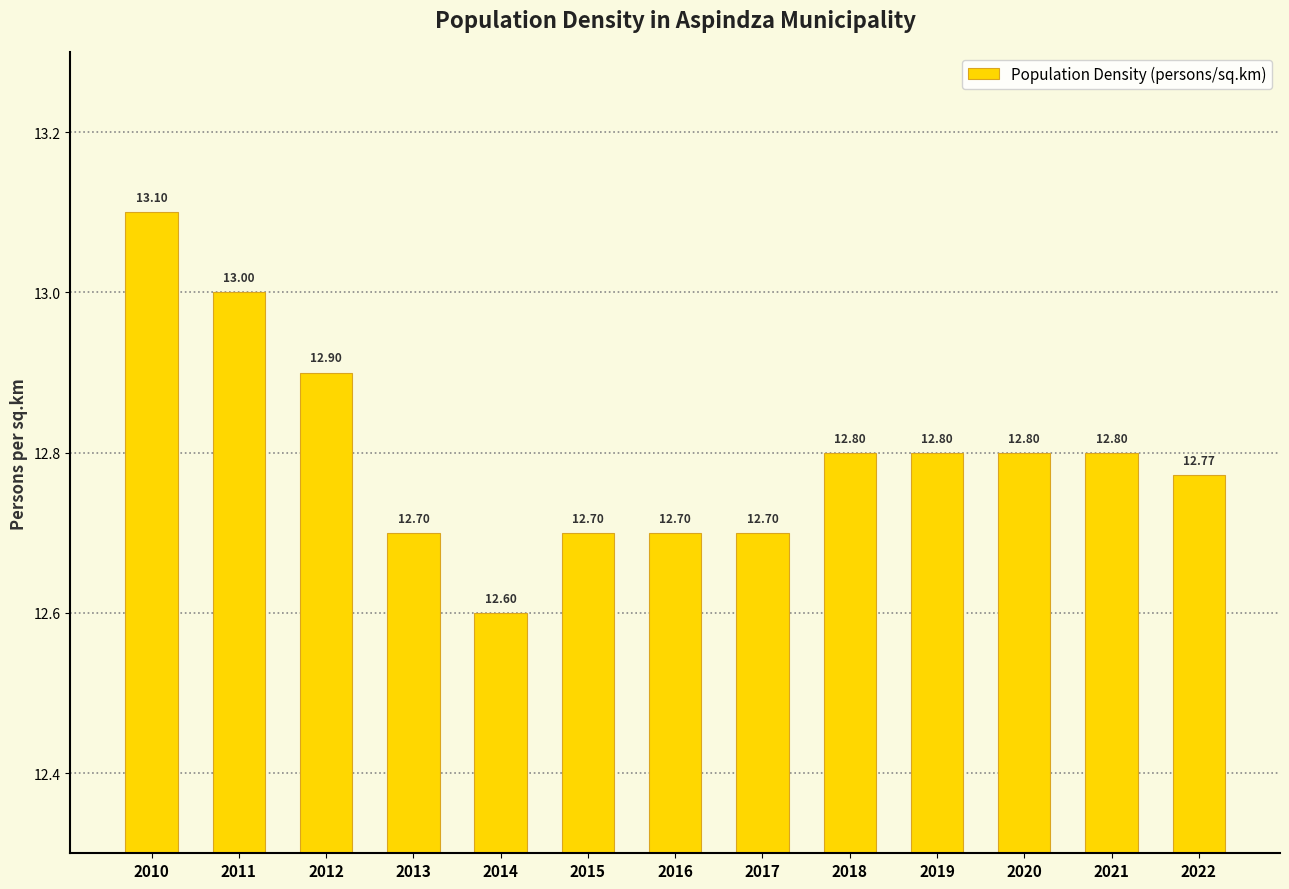

Reading left to right, list all the values displayed in this chart.

13.1	13.0	12.9	12.7	12.6	12.7	12.7	12.7	12.8	12.8	12.8	12.8	12.8